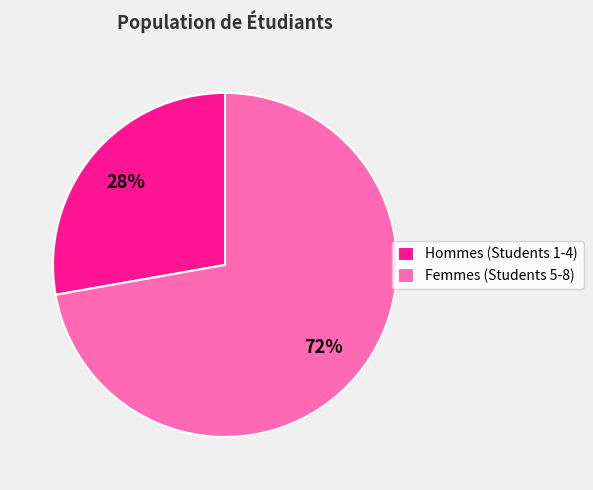

Is the sum of Hommes (Students 1-4) and Femmes (Students 5-8) greater than half?

Yes